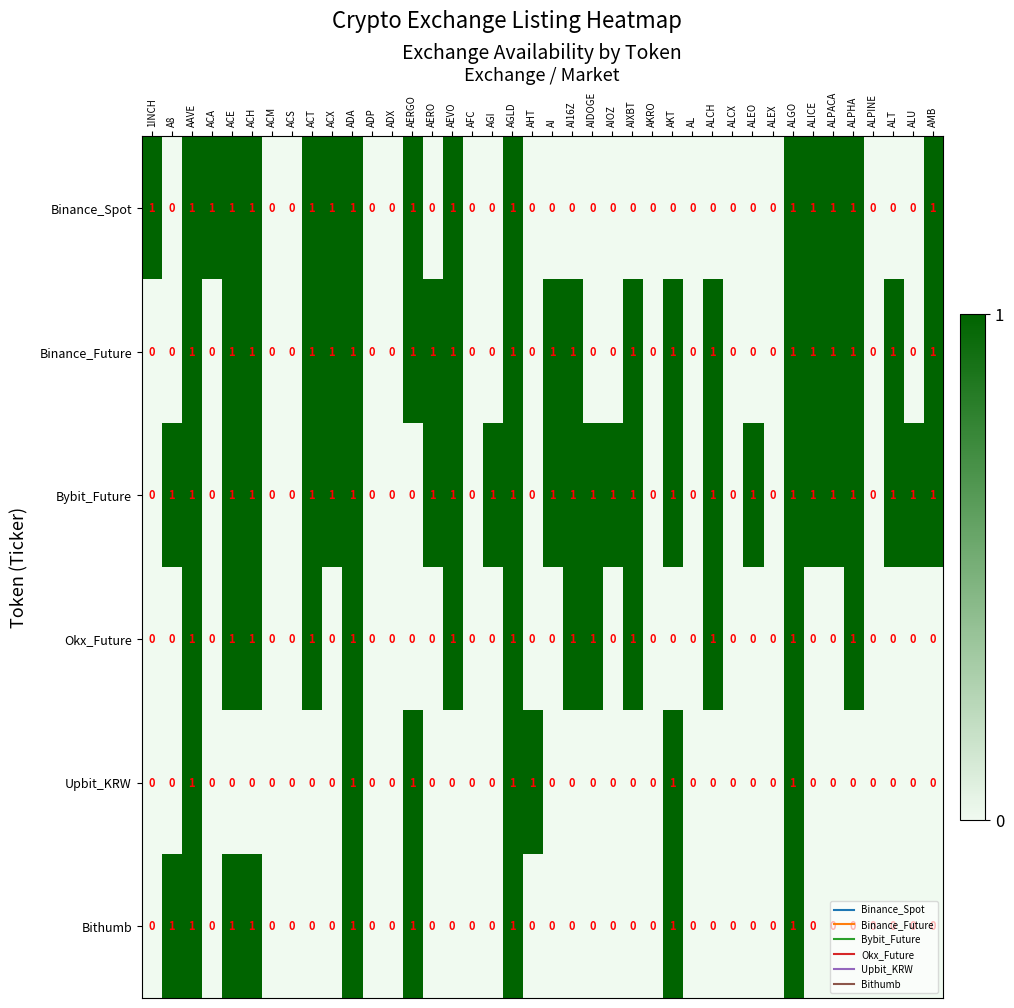

Count the Bybit_Future values in the range 0 to 1.

40